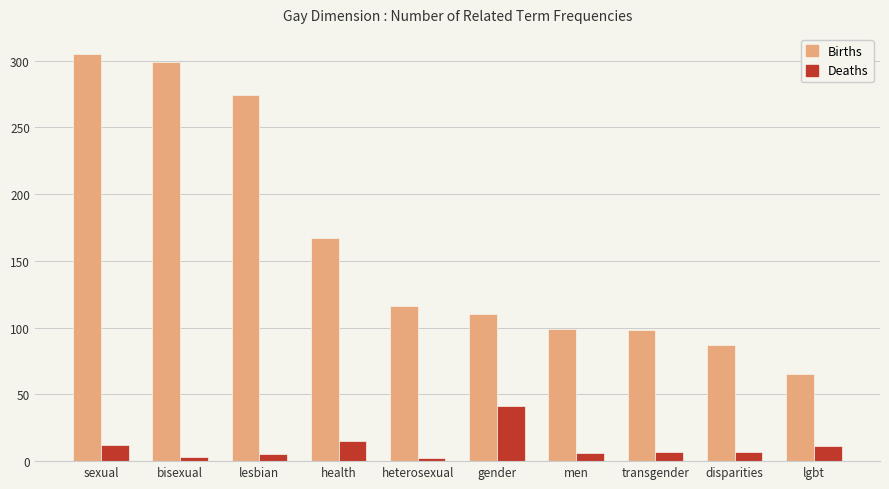

Which series has the largest total across all categories?

Births